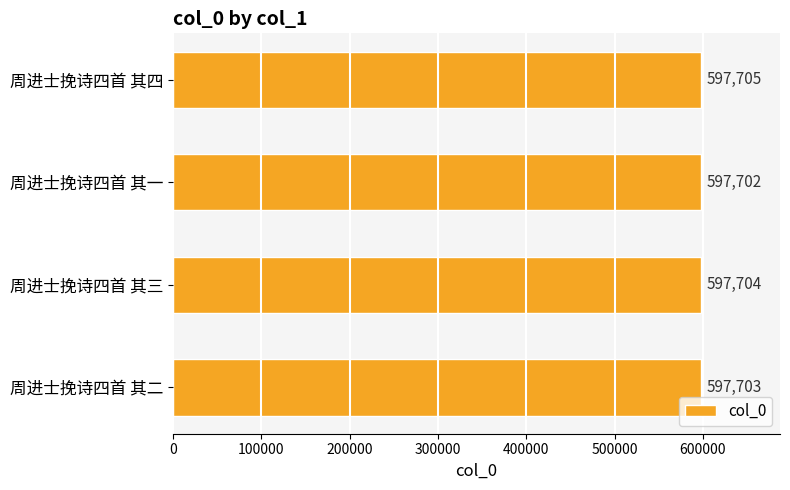

Rank the categories by value from highest to lowest.

周进士挽诗四首 其四, 周进士挽诗四首 其三, 周进士挽诗四首 其二, 周进士挽诗四首 其一